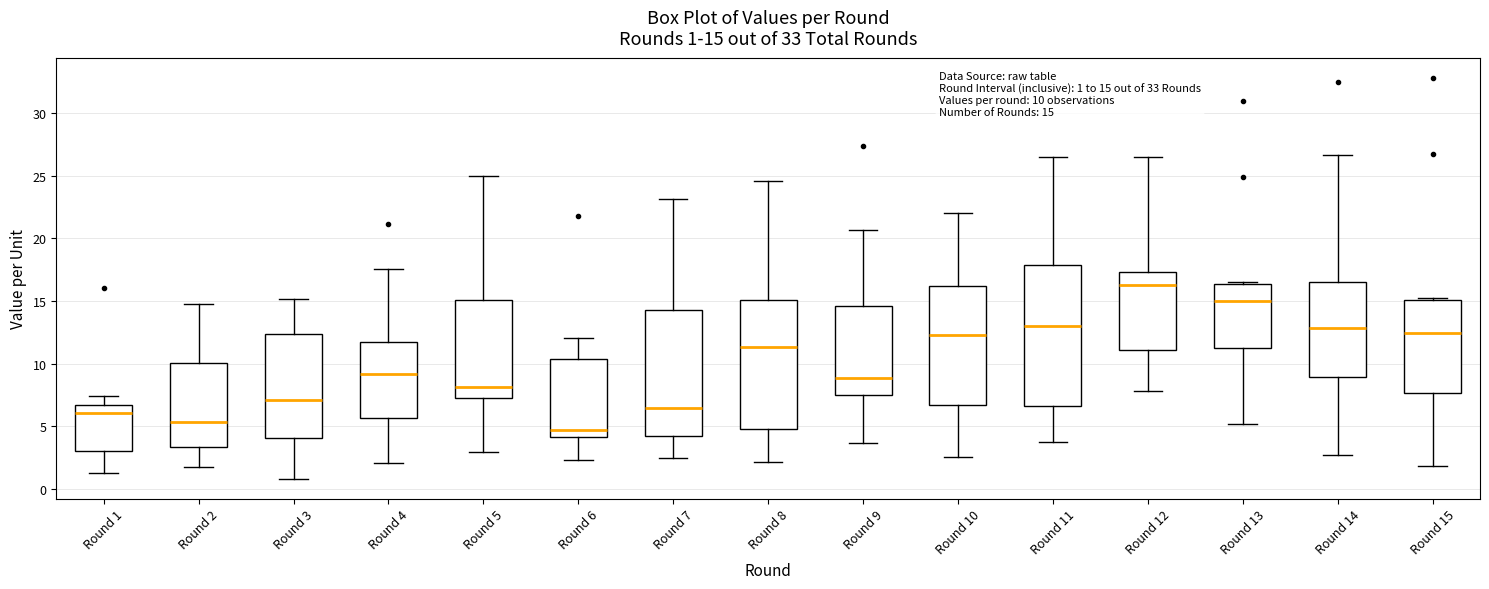

Which box's median line is the lowest?

Round 6